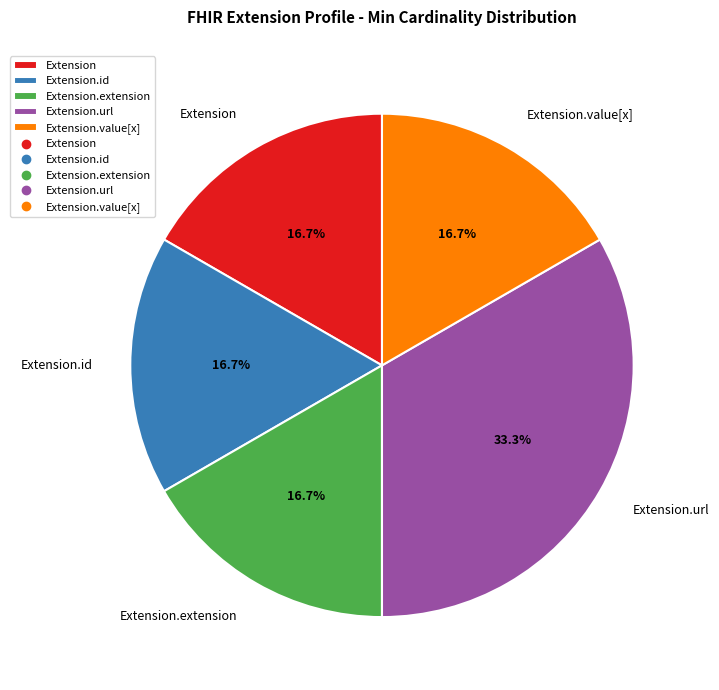

What portion of the pie excludes Extension.id?

83.3%